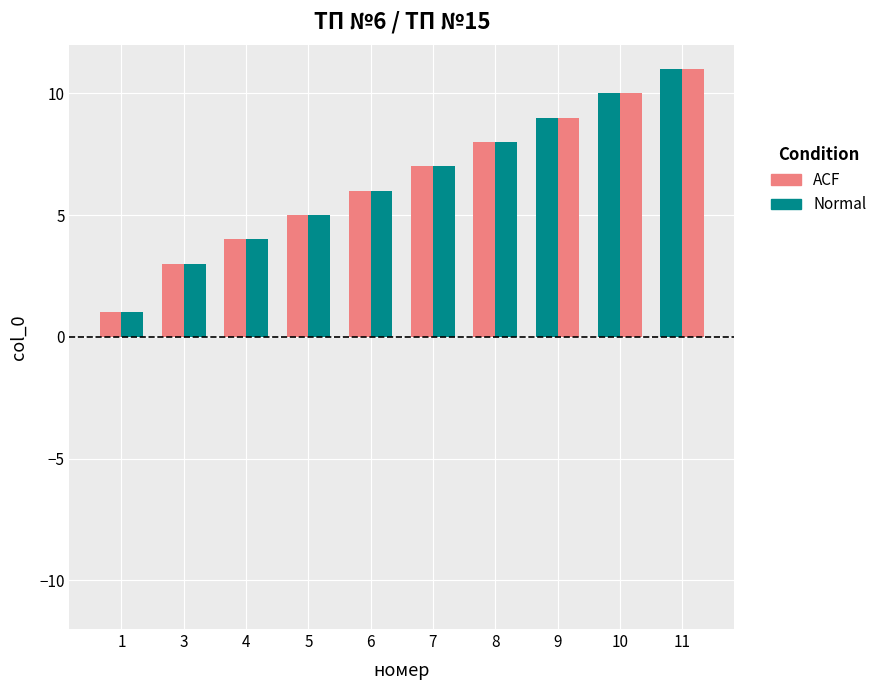

Are the bars horizontal?

No